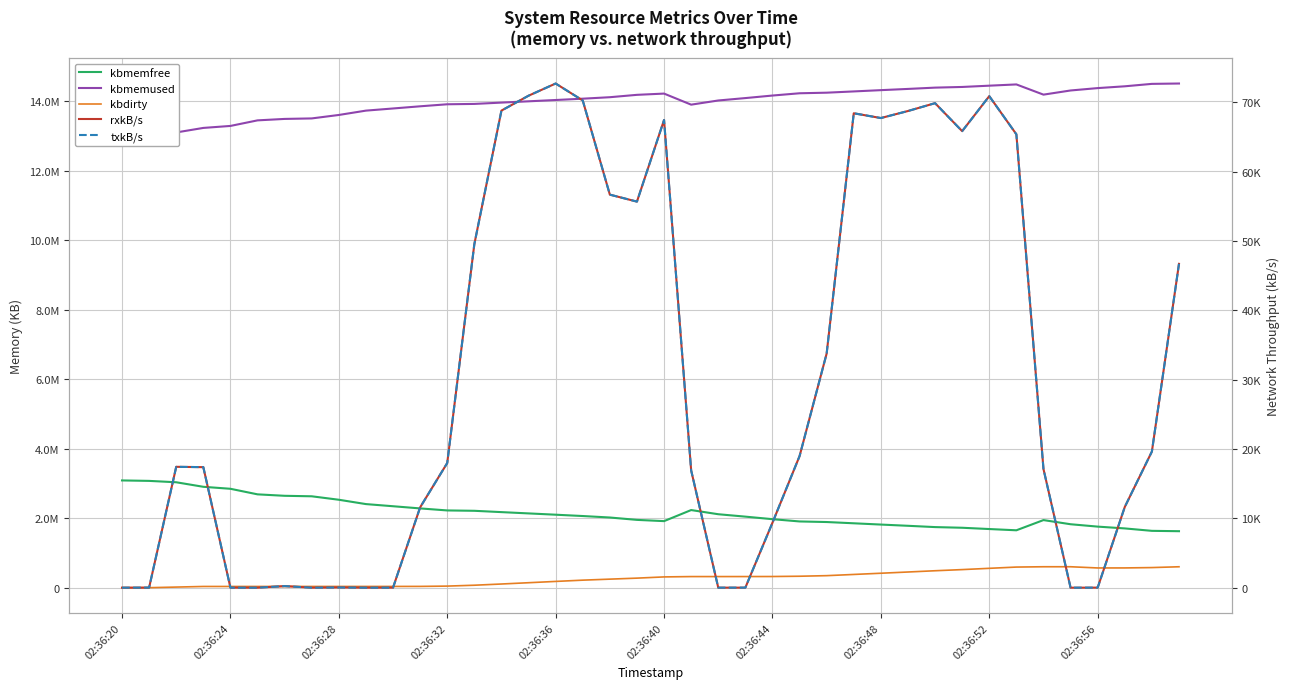

True or false: kbdirty has more than 0 points higher than both neighbors.

True